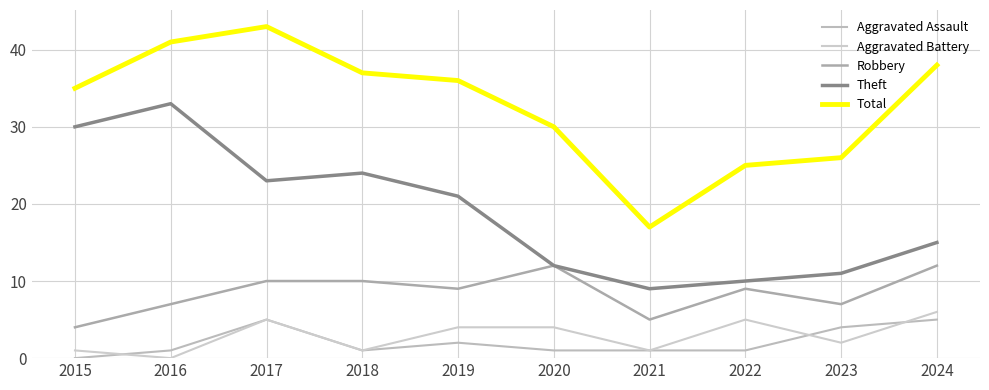

List the series in order of their peak value, lowest first.

Aggravated Assault, Aggravated Battery, Robbery, Theft, Total